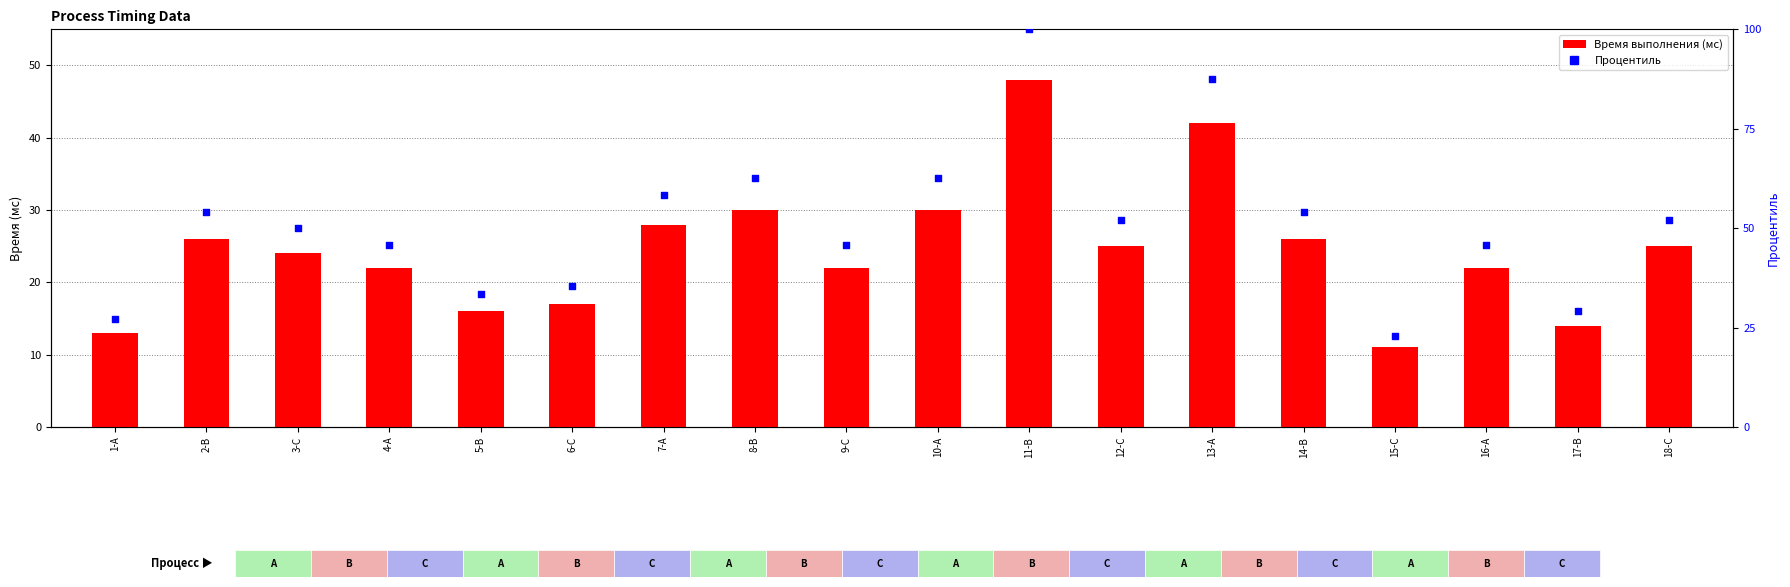

Is the value of Время выполнения (мс) at 2-B greater than the value of Процентиль at 15-C?

Yes